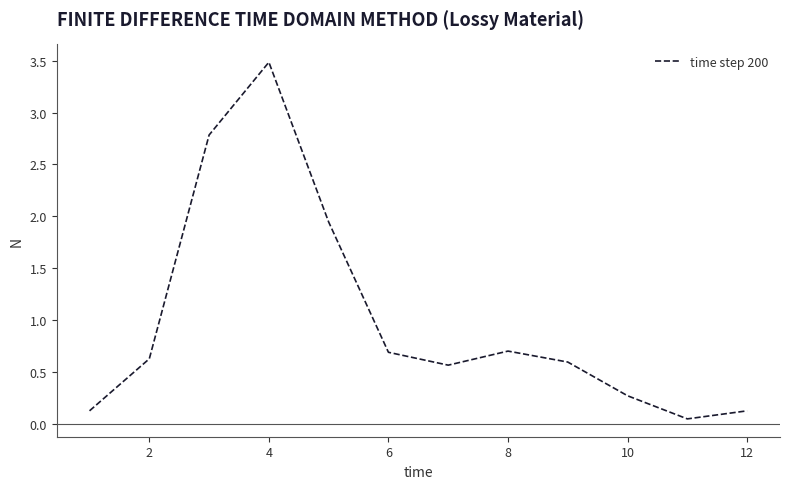

What is the maximum value shown in the chart?

3.5